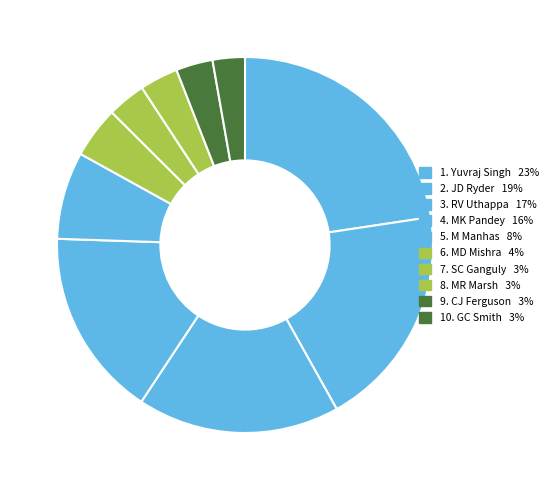

Count the number of slices in the pie.

10